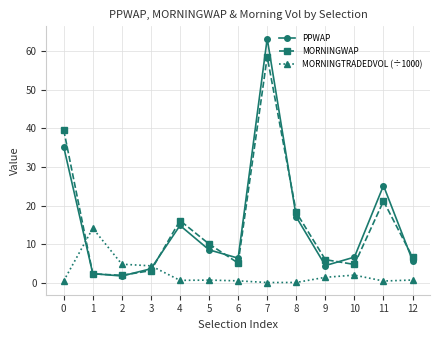

At which category does PPWAP reach its first local valley?

2